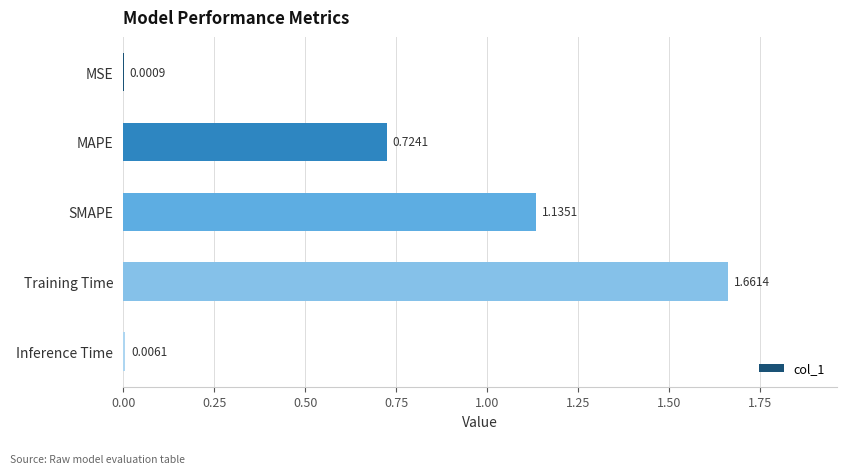

Which category has the highest value across all series?

Training Time